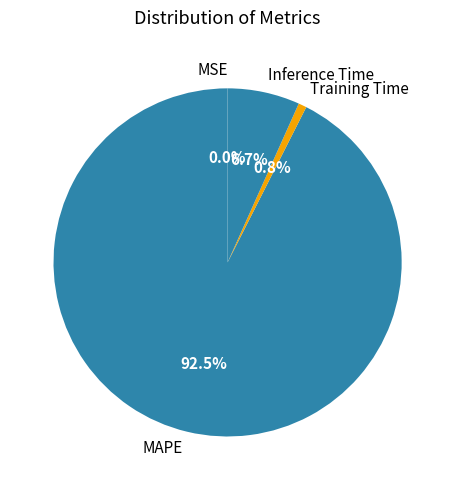

Which slice is the largest?

MAPE